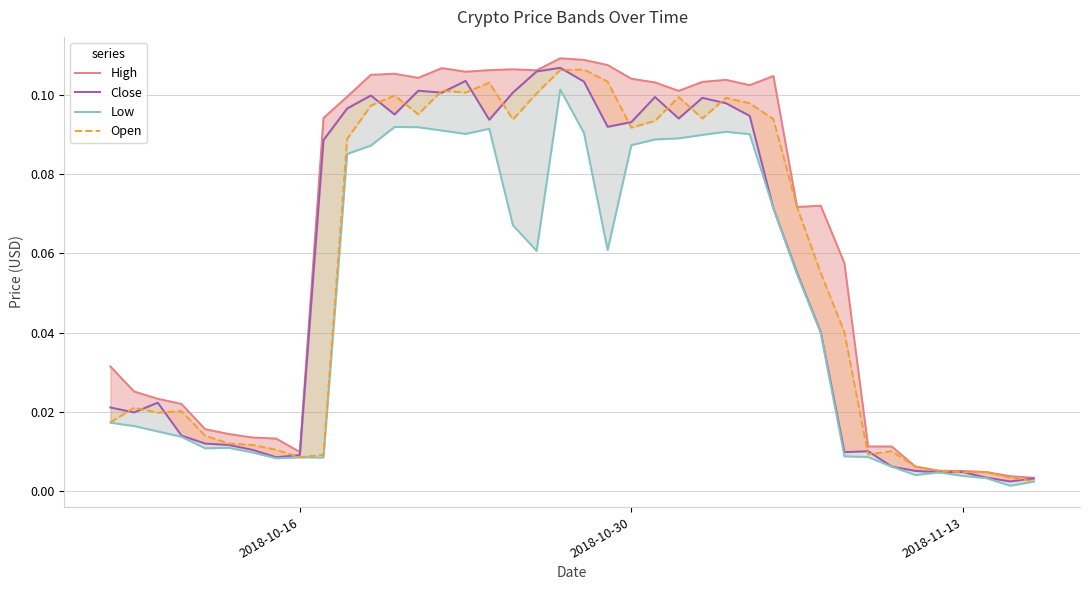

True or false: High and Open cross at least once.

False